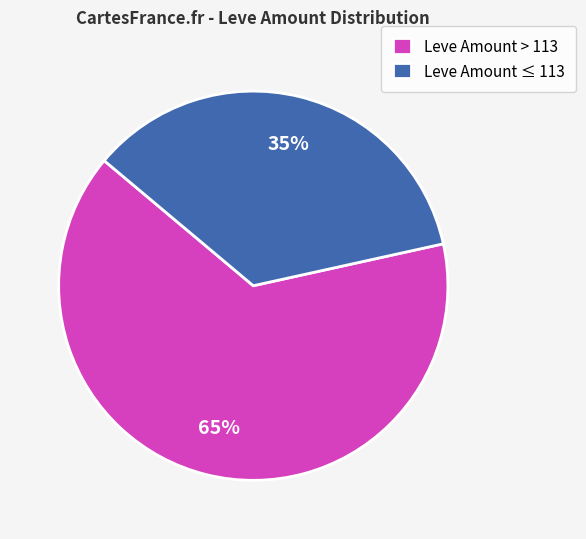

Does Leve Amount > 113 account for over 50% of the chart?

Yes